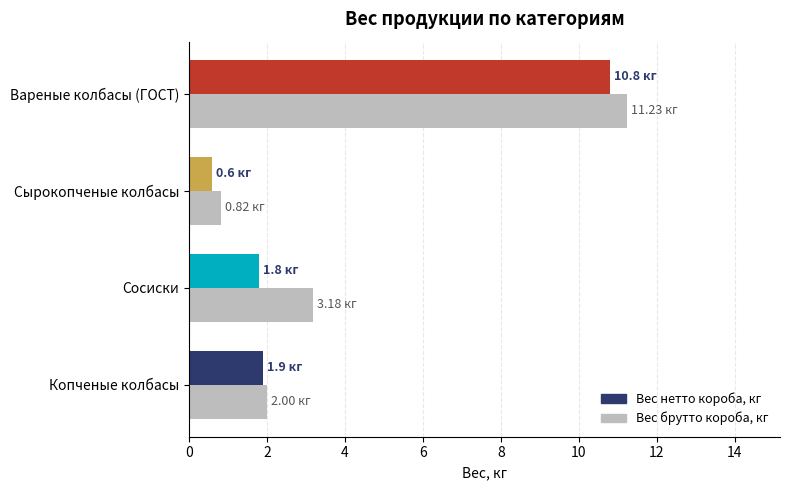

Rank the series at Сосиски from lowest to highest value.

Вес нетто короба, кг, Вес брутто короба, кг